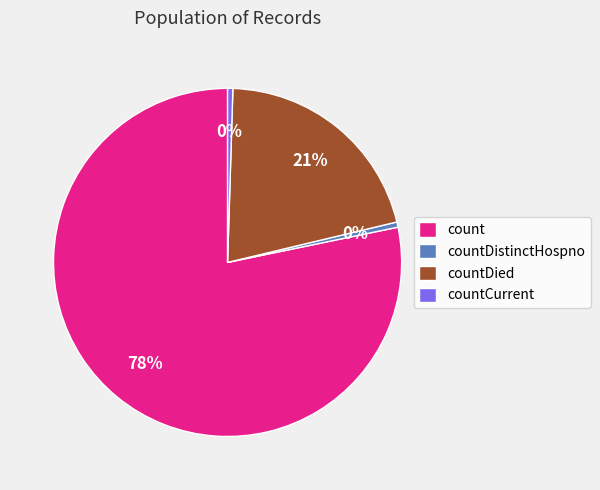

The countCurrent slice represents 0% of the pie. True or false?

True